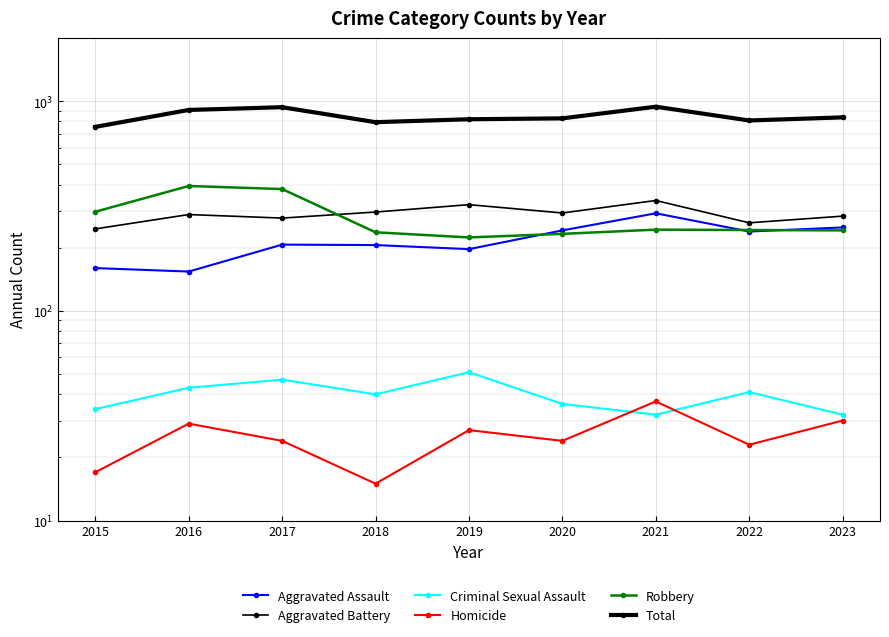

Is the value of Aggravated Assault at 2021 greater than the value of Homicide at 2021?

Yes